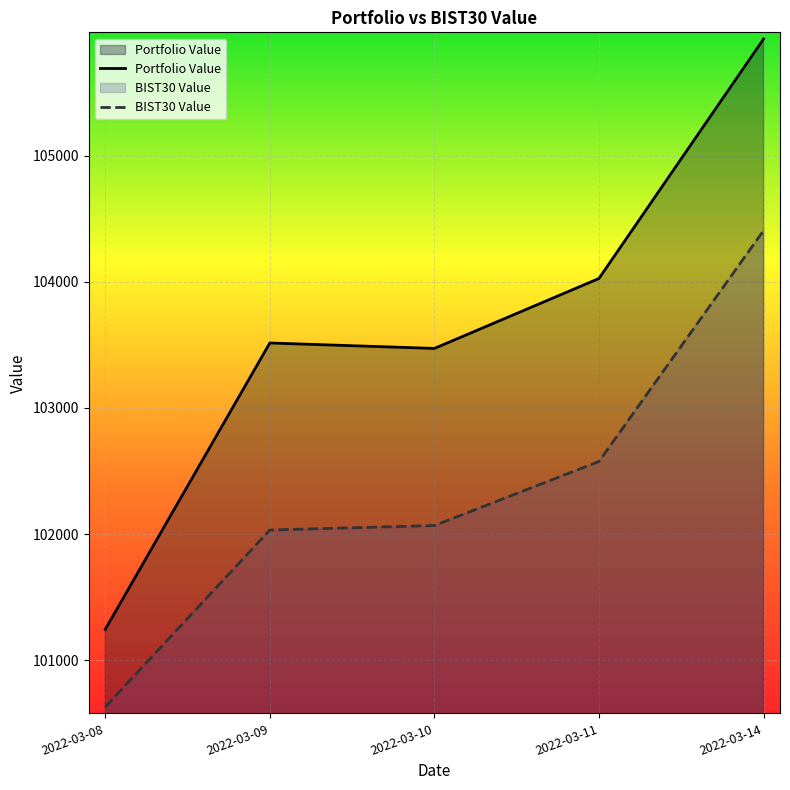

Which series has the largest total across all categories?

Portfolio Value